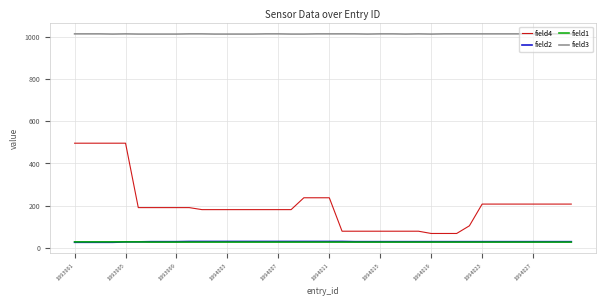

Which series has the largest total across all categories?

field3